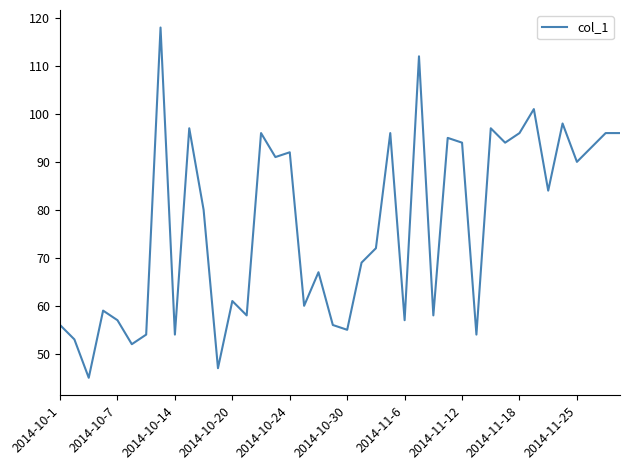

What is the minimum value shown in the chart?

45